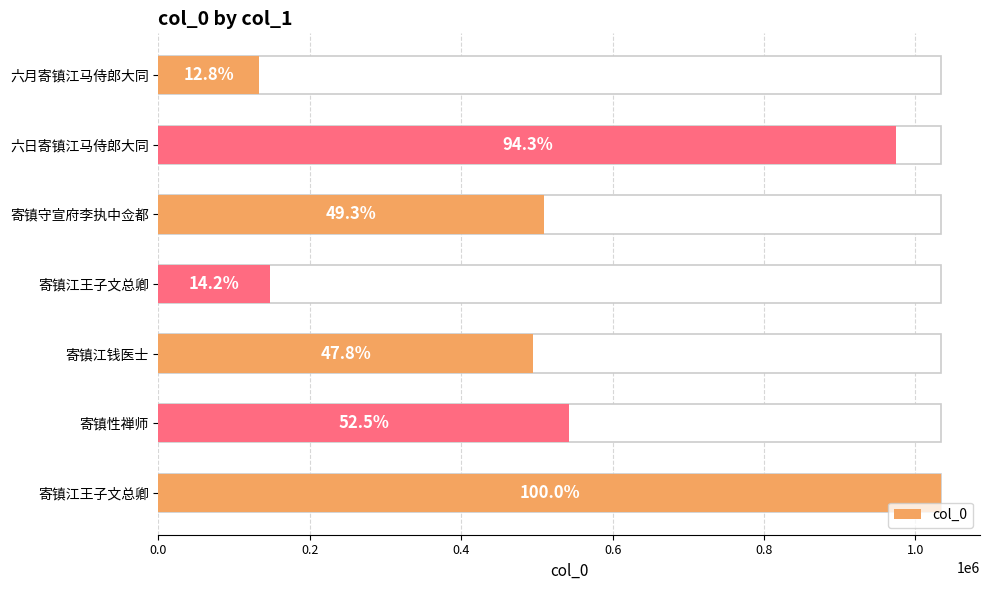

Between 1.2 and 1.0, which is larger?

1.2